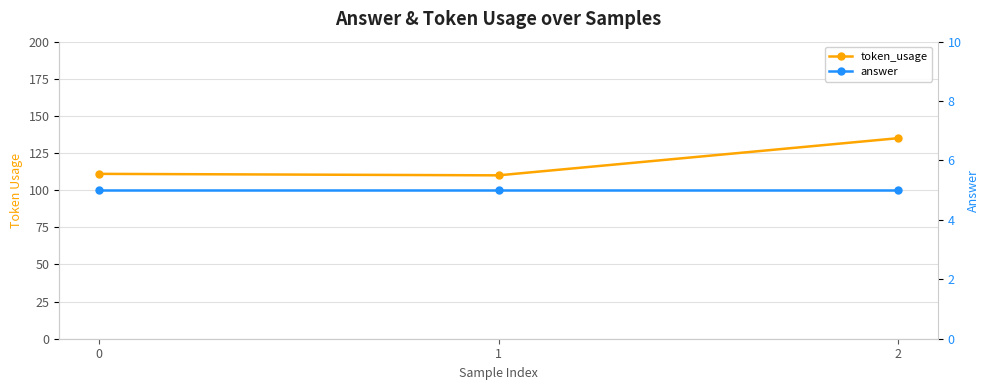

Count the number of data series in this chart.

2